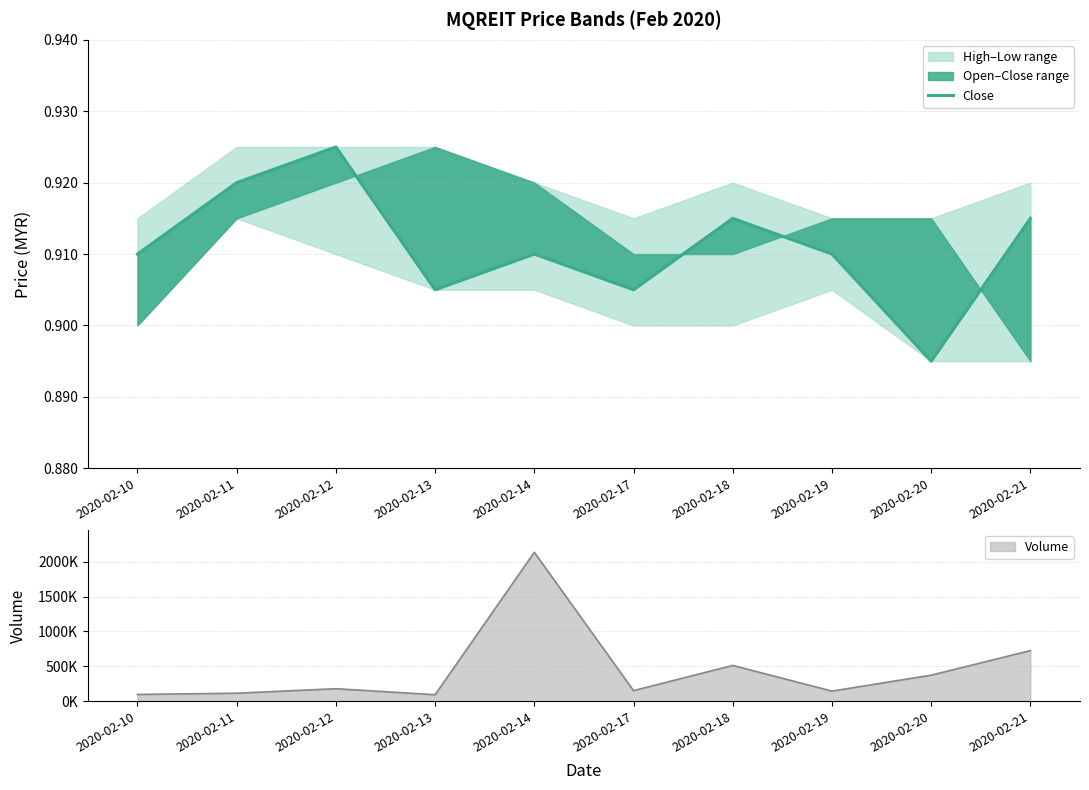

What is the maximum value for Volume?

2134500.0